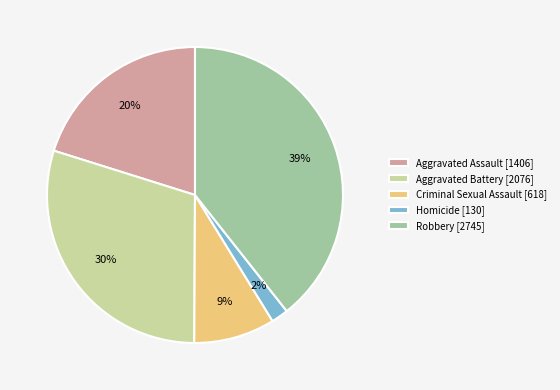

Which has a higher value, Criminal Sexual Assault [618] or Homicide [130]?

Criminal Sexual Assault [618]